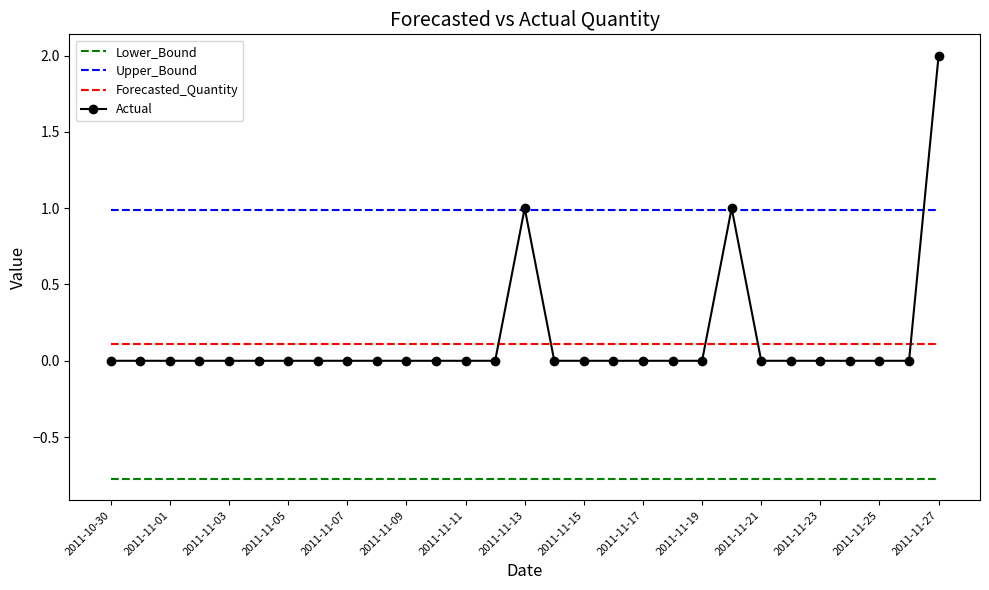

True or false: Upper_Bound and Lower_Bound cross at least once.

False